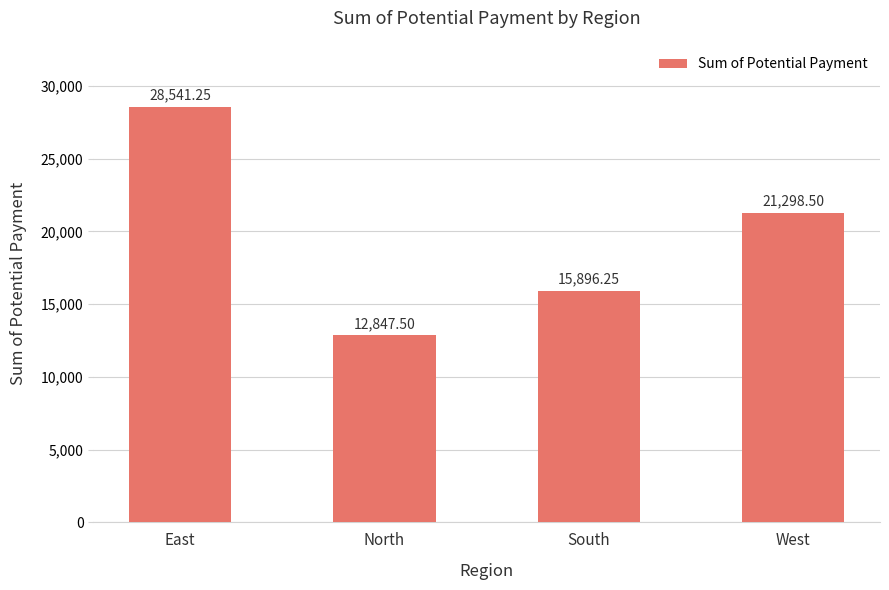

Which category has the highest value across all series?

East